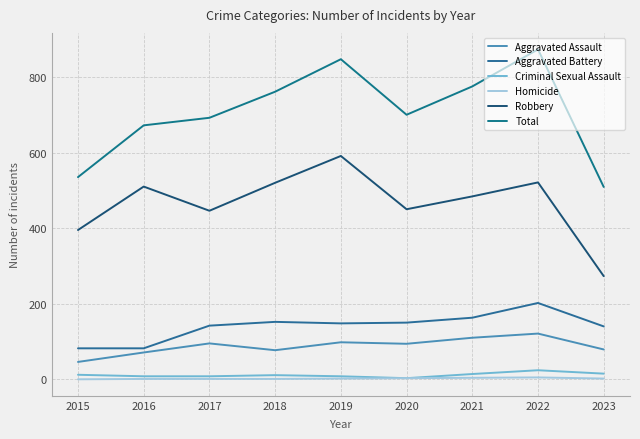

List the labels in order of Homicide value, smallest first.

2015, 2016, 2017, 2018, 2019, 2023, 2020, 2021, 2022